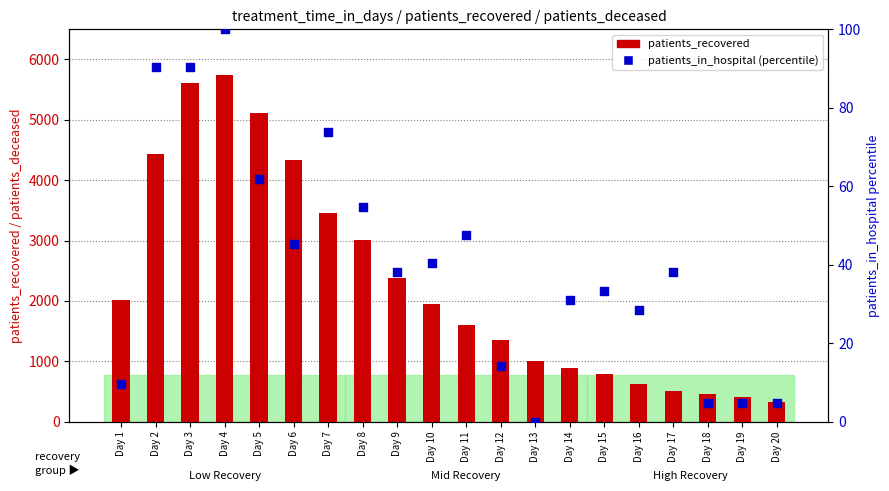

Which series has the widest spread of Y values?

patients_recovered